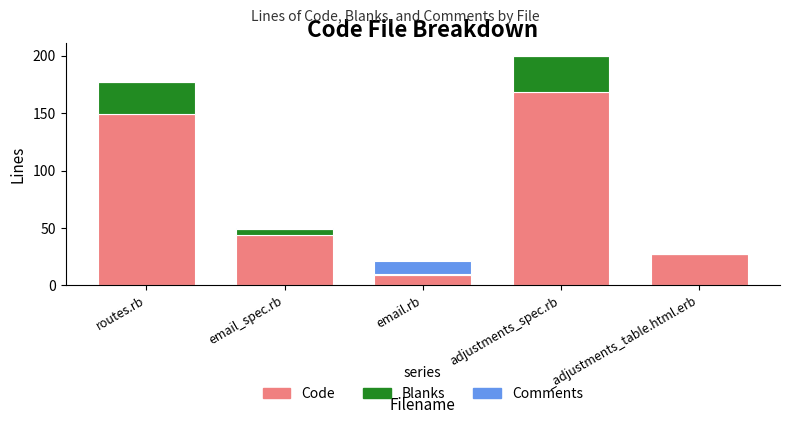

At which category is the sum across all series the highest?

adjustments_spec.rb